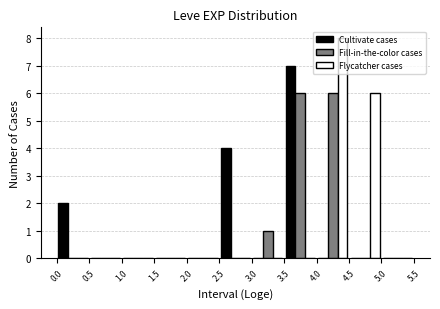

Reading left to right, transcribe this chart: for each range on the x-axis, give the height of each series' bar. The values are not printed on the chart, so give them approximately, as read against the axis.

0.0 to 0.5: Cultivate cases=2	Fill-in-the-color cases=0	Flycatcher cases=0
0.5 to 1.0: Cultivate cases=0	Fill-in-the-color cases=0	Flycatcher cases=0
1.0 to 1.5: Cultivate cases=0	Fill-in-the-color cases=0	Flycatcher cases=0
1.5 to 2.0: Cultivate cases=0	Fill-in-the-color cases=0	Flycatcher cases=0
2.0 to 2.5: Cultivate cases=0	Fill-in-the-color cases=0	Flycatcher cases=0
2.5 to 3.0: Cultivate cases=4	Fill-in-the-color cases=0	Flycatcher cases=0
3.0 to 3.5: Cultivate cases=0	Fill-in-the-color cases=1	Flycatcher cases=0
3.5 to 4.0: Cultivate cases=7	Fill-in-the-color cases=6	Flycatcher cases=0
4.0 to 4.5: Cultivate cases=0	Fill-in-the-color cases=6	Flycatcher cases=8
4.5 to 5.0: Cultivate cases=0	Fill-in-the-color cases=0	Flycatcher cases=6
5.0 to 5.5: Cultivate cases=0	Fill-in-the-color cases=0	Flycatcher cases=0